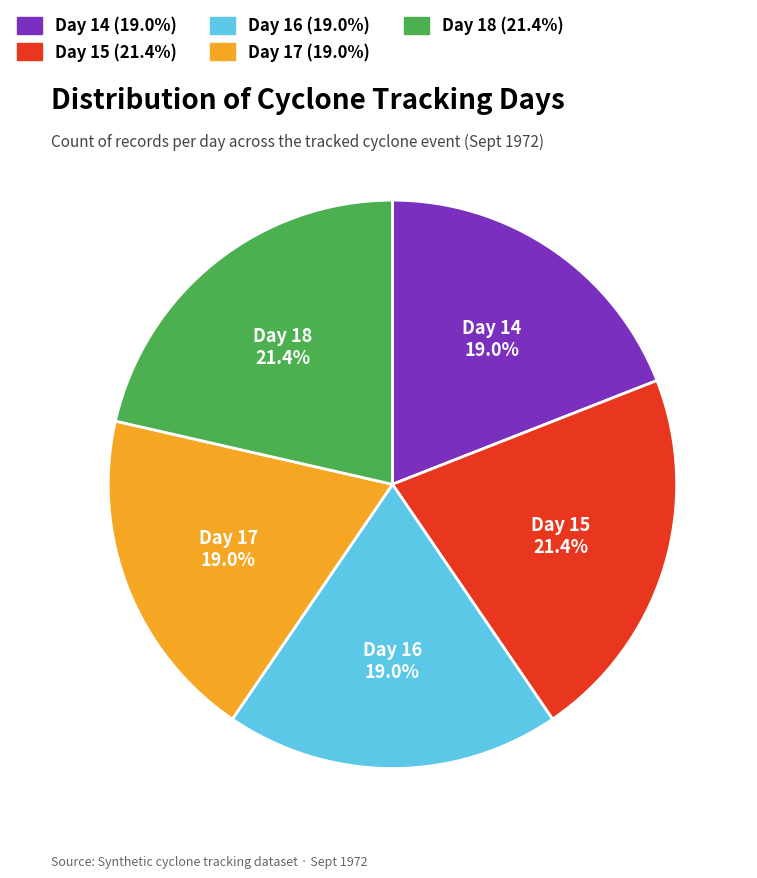

Combined, what portion of the pie is Day 16 and Day 14?

38.1%